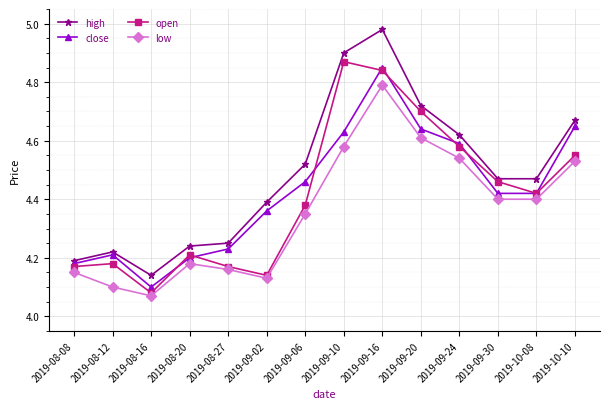

True or false: high and close cross at least once.

False